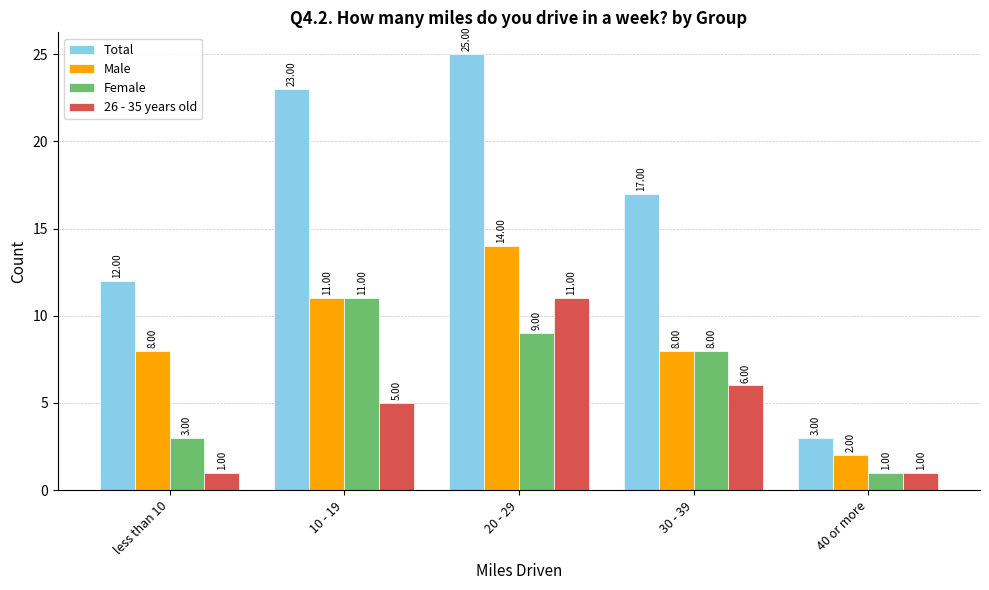

What is the difference between the Female values at less than 10 and 10 - 19?

8